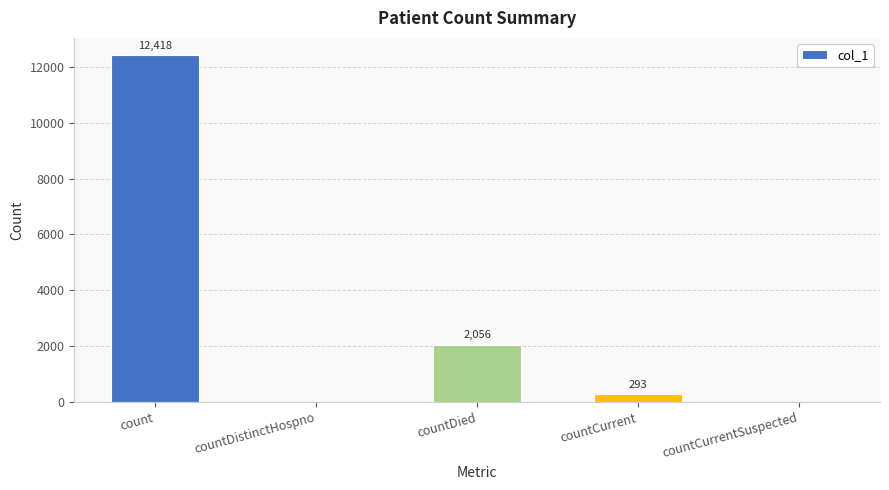

Does the chart contain stacked bars?

No